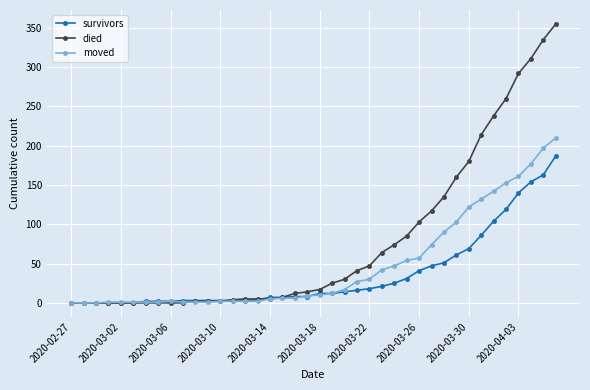

Which series has the widest spread of values?

died